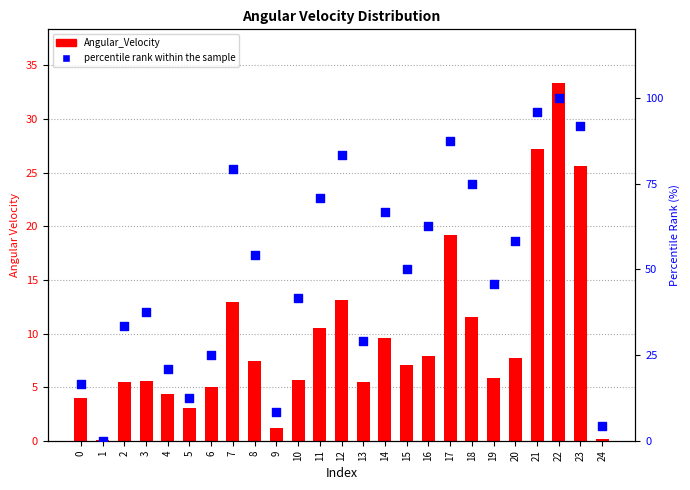

Which series has the largest total across all categories?

percentile rank within the sample